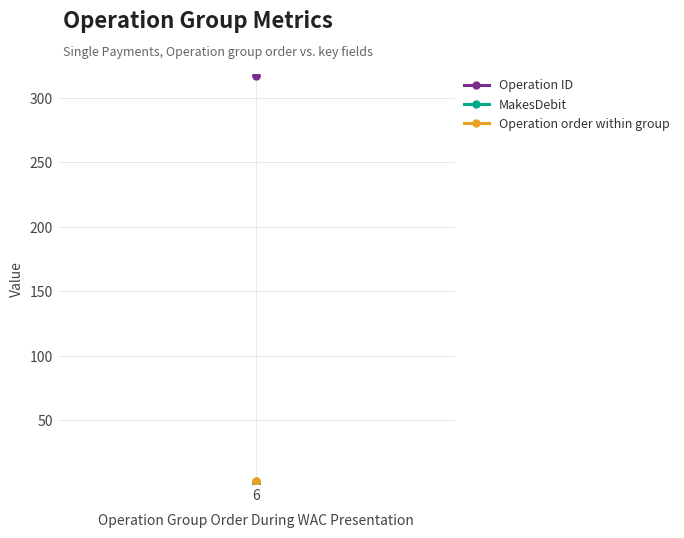

Rank the series by their maximum value, from highest to lowest.

Operation ID, Operation order within group, MakesDebit